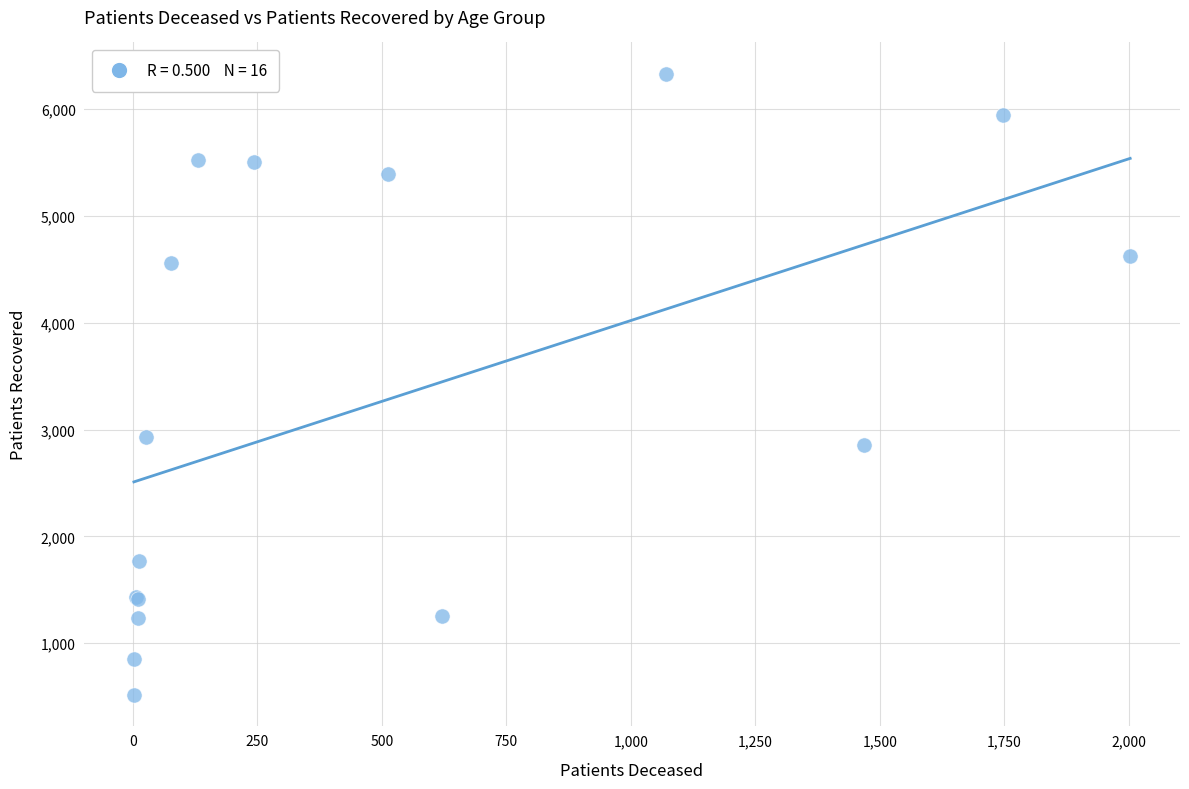

What Y value in the scatter plot is closest to 3425?

2930